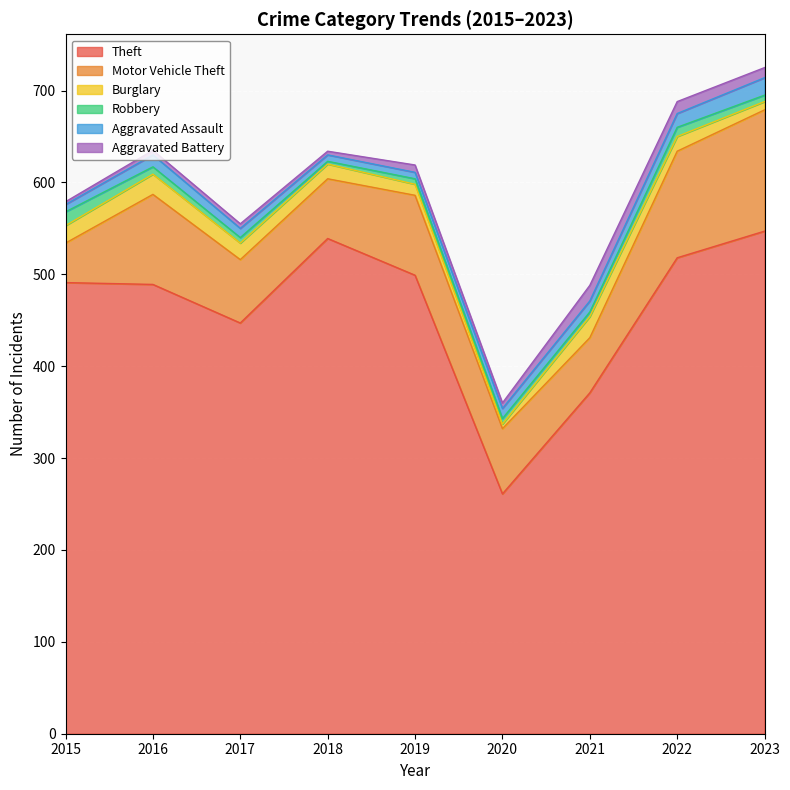

Is the value of Theft at 2015 greater than the value of Aggravated Assault at 2023?

Yes